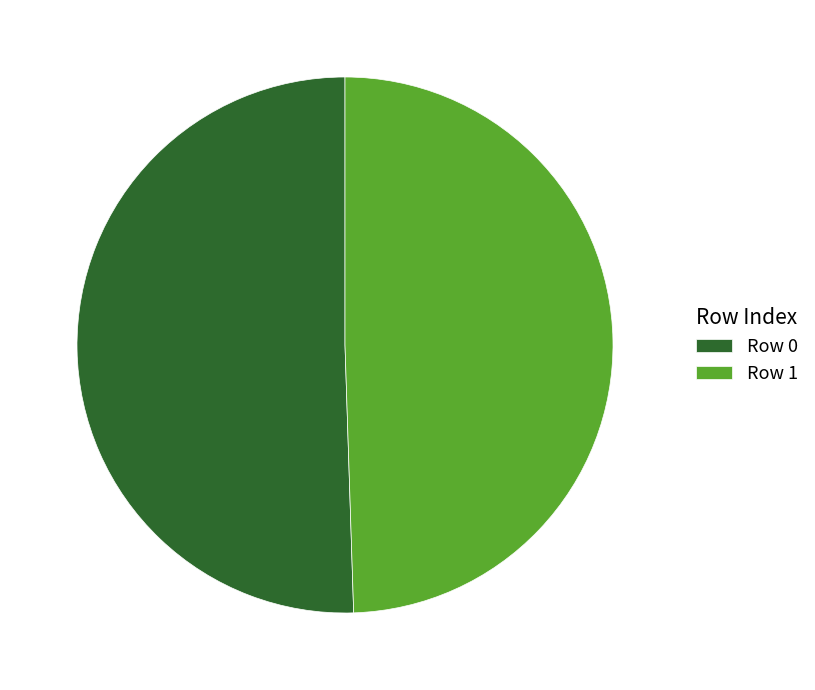

Is there any slice that represents more than half of the pie?

Yes